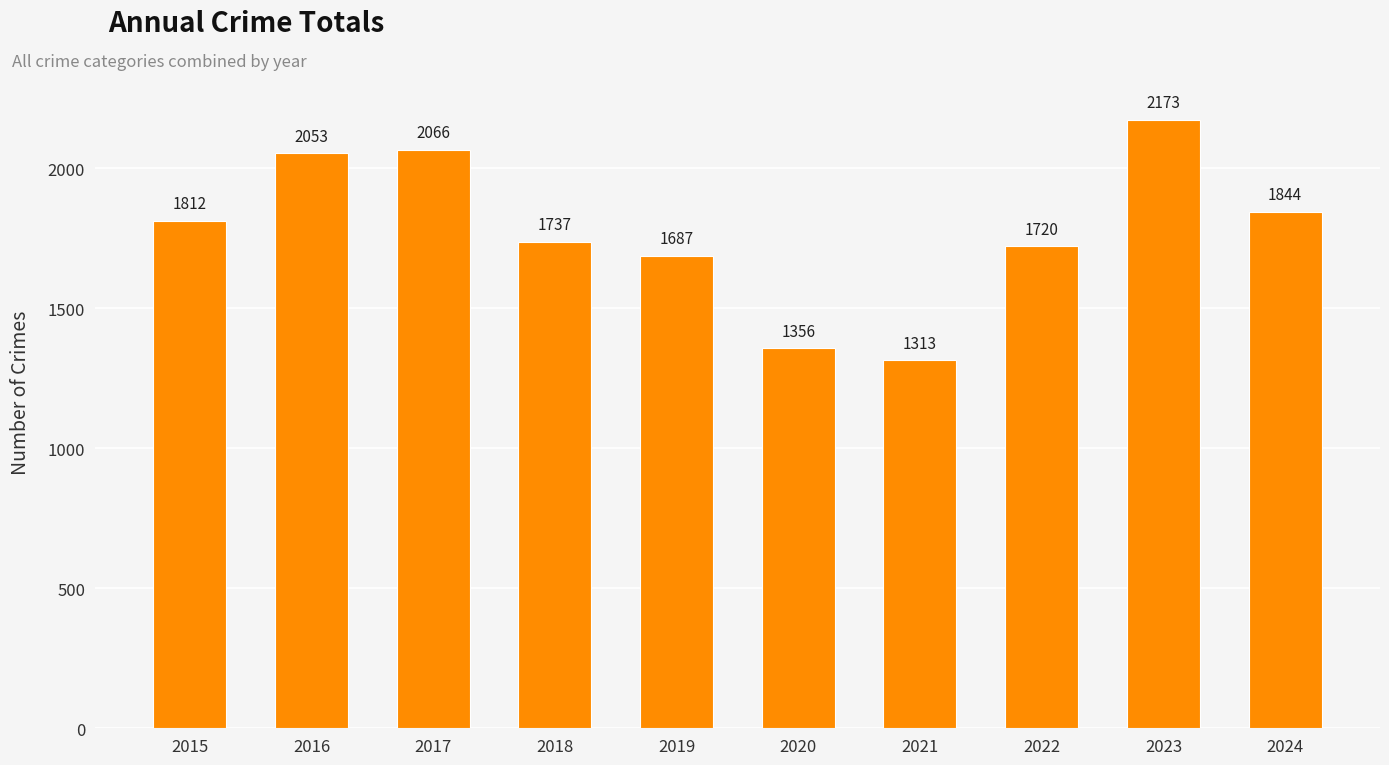

List the labels in order of value, smallest first.

2021, 2020, 2019, 2022, 2018, 2015, 2024, 2016, 2017, 2023